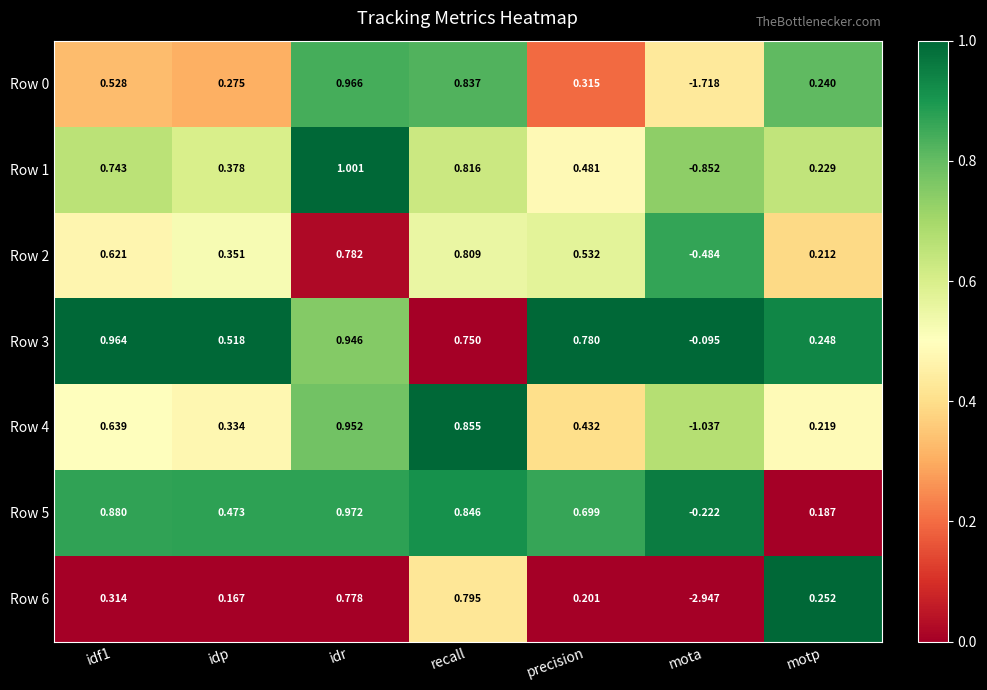

Rank the series by their maximum value, from lowest to highest.

Row 6, Row 2, Row 4, Row 3, Row 0, Row 5, Row 1